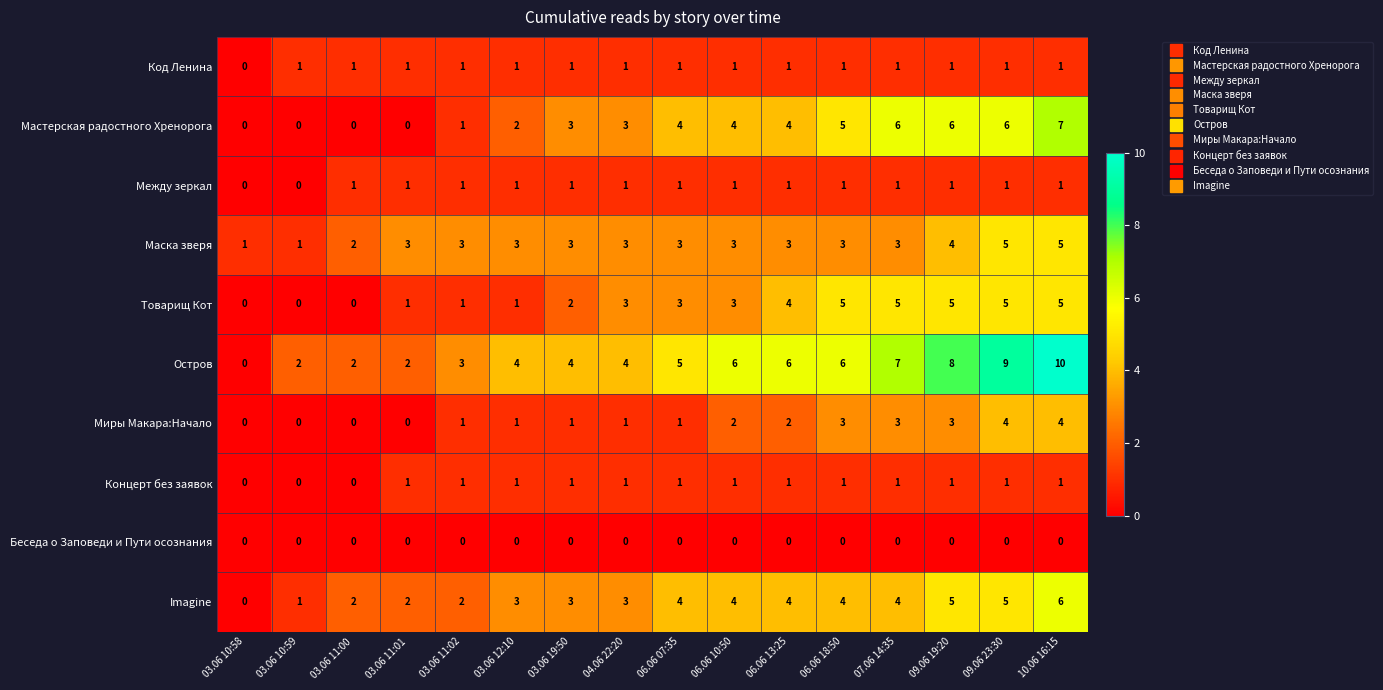

What is the highest value of the Товарищ Кот series?

5